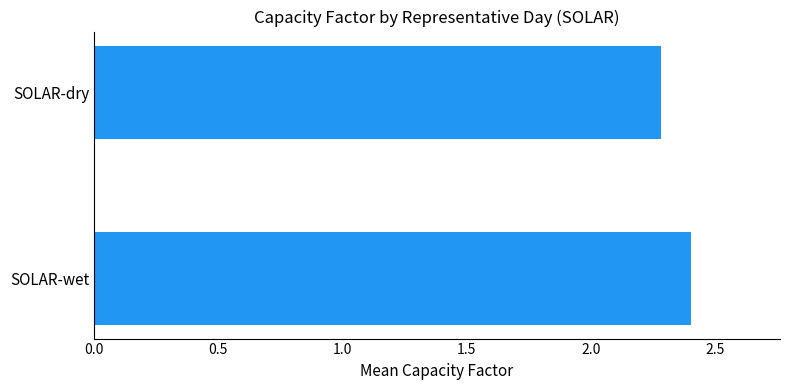

Does the chart contain any negative values?

No